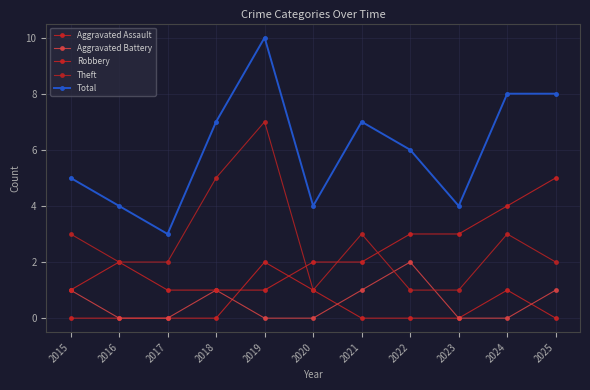

How many data points does each series have?

11